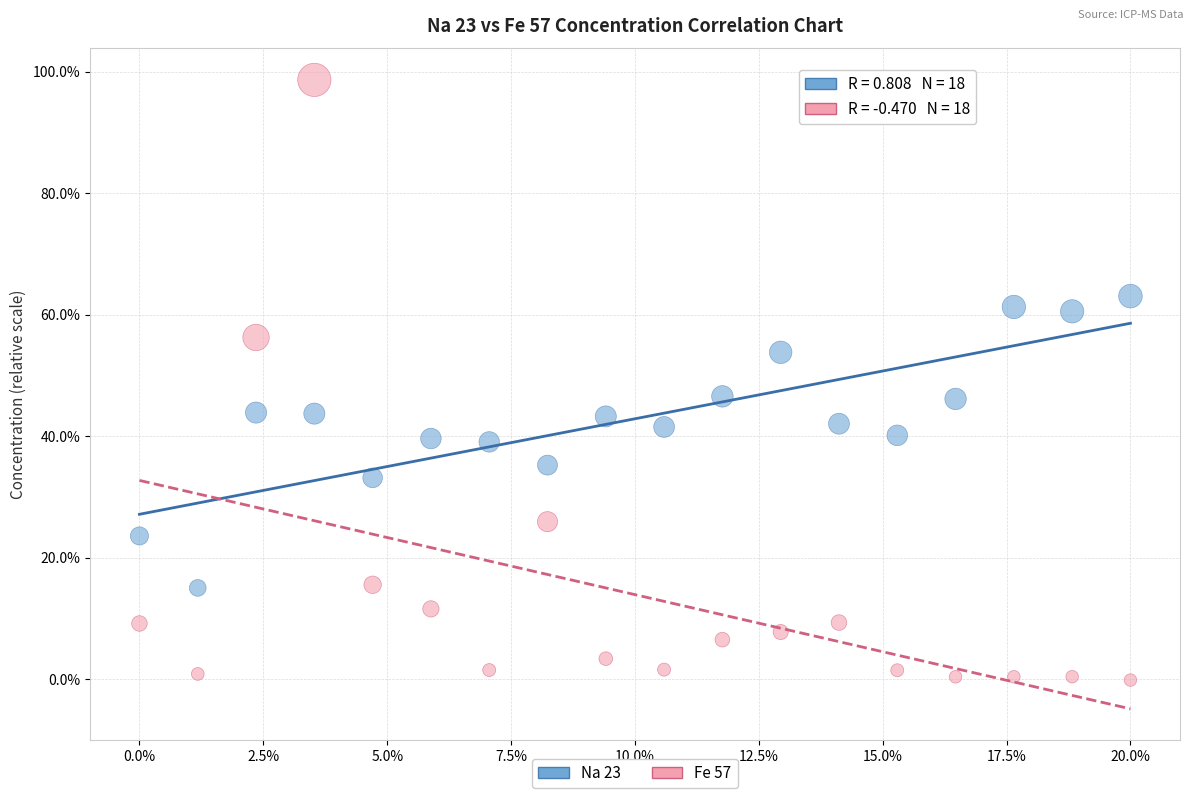

Across all data points, what is the range of X values (max minus min)?

20.0